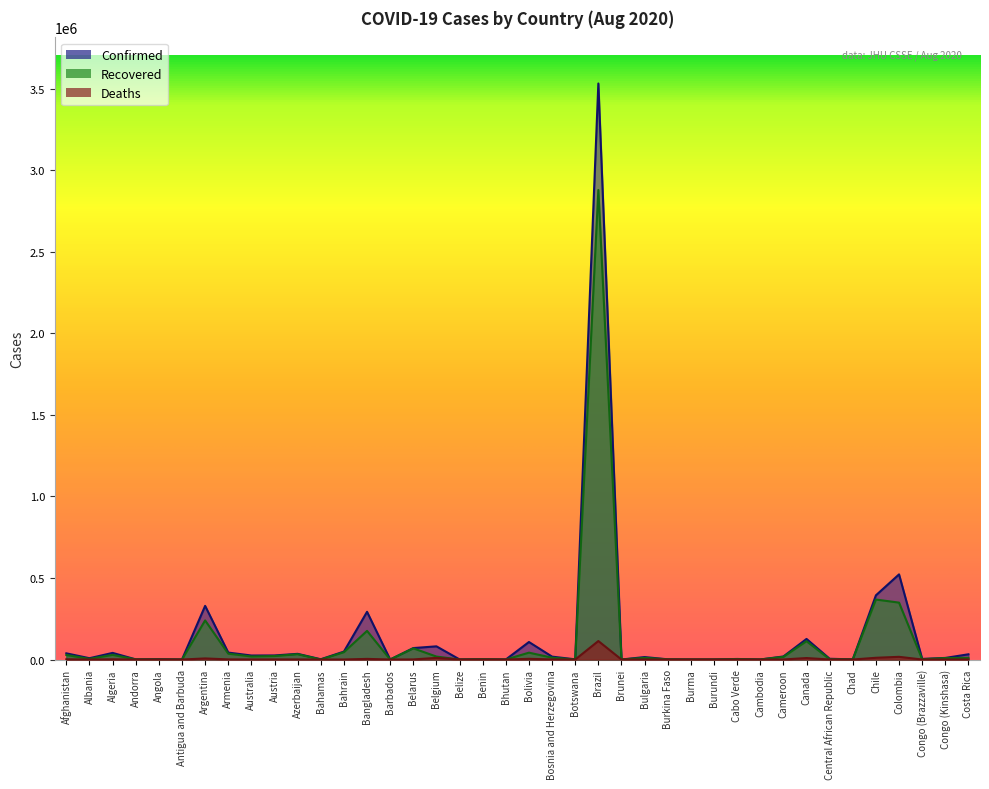

What is the difference between the highest and lowest values at Bulgaria?

14592